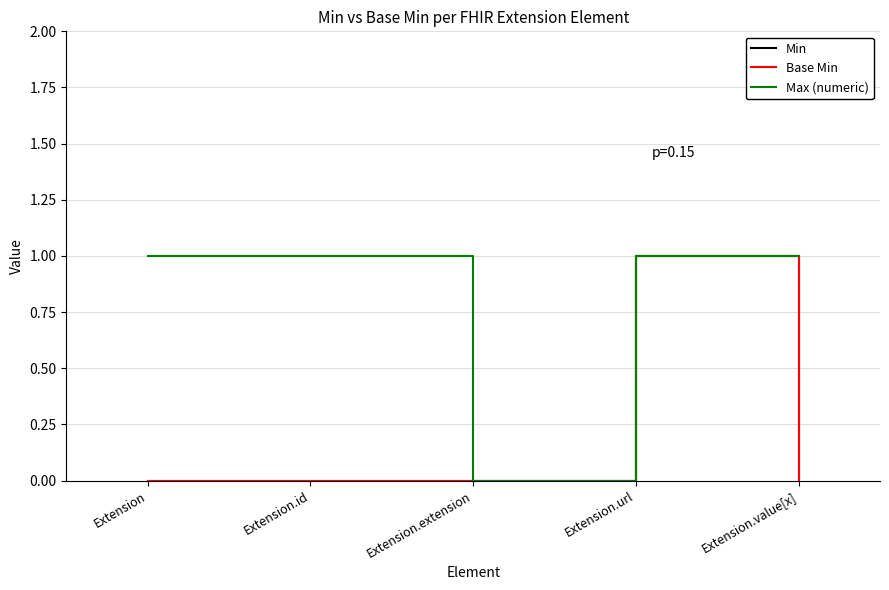

Which series has the largest range (max minus min)?

Min